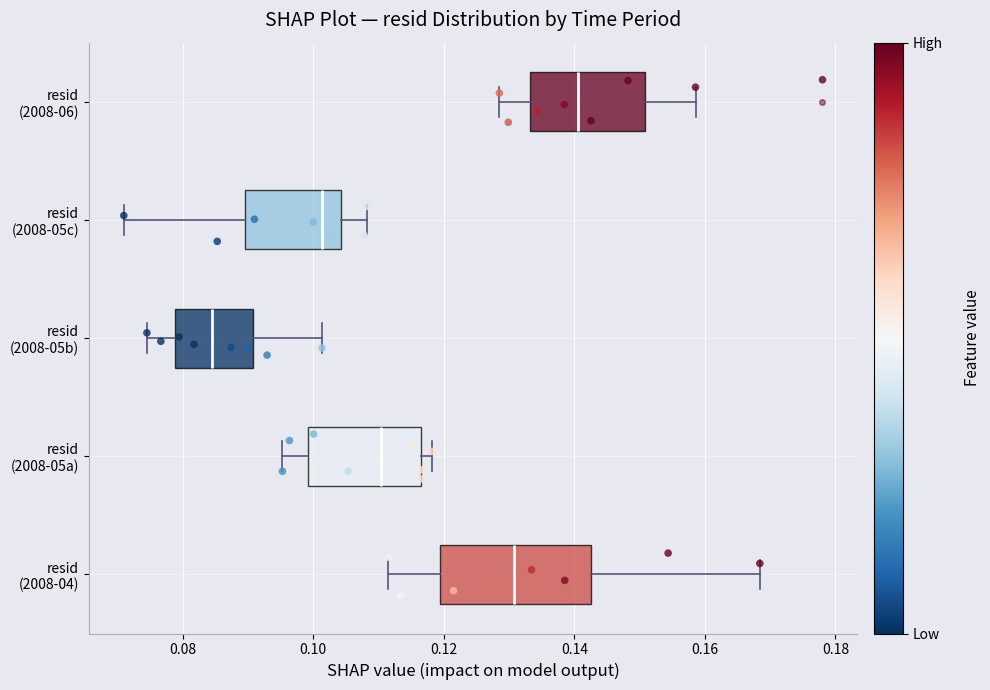

Reading bottom to top, transcribe this box plot: for each box, give where its median line is, the range the box spans, and where its two whiskers end, as read against the x-axis. The values are not printed on the chart, so give them approximately, as read against the axis.

resid (2008-04): median 0.130, box 0.120 to 0.142, whiskers 0.112 to 0.168
resid (2008-05a): median 0.110, box 0.100 to 0.116, whiskers 0.096 to 0.118
resid (2008-05b): median 0.084, box 0.078 to 0.090, whiskers 0.074 to 0.102
resid (2008-05c): median 0.102, box 0.090 to 0.104, whiskers 0.070 to 0.108
resid (2008-06): median 0.140, box 0.134 to 0.150, whiskers 0.128 to 0.158